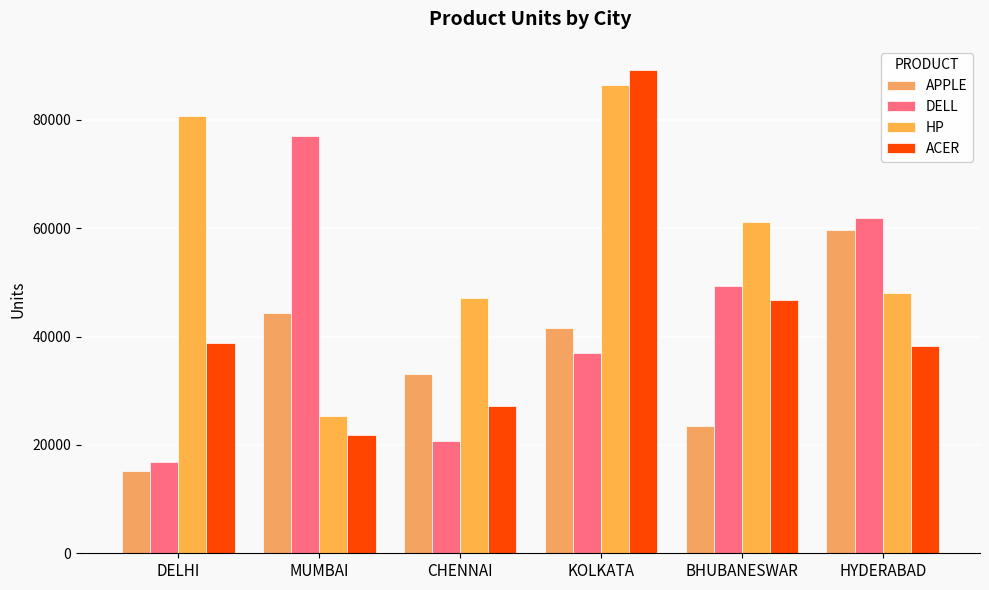

Which label corresponds to the largest value in the chart?

KOLKATA